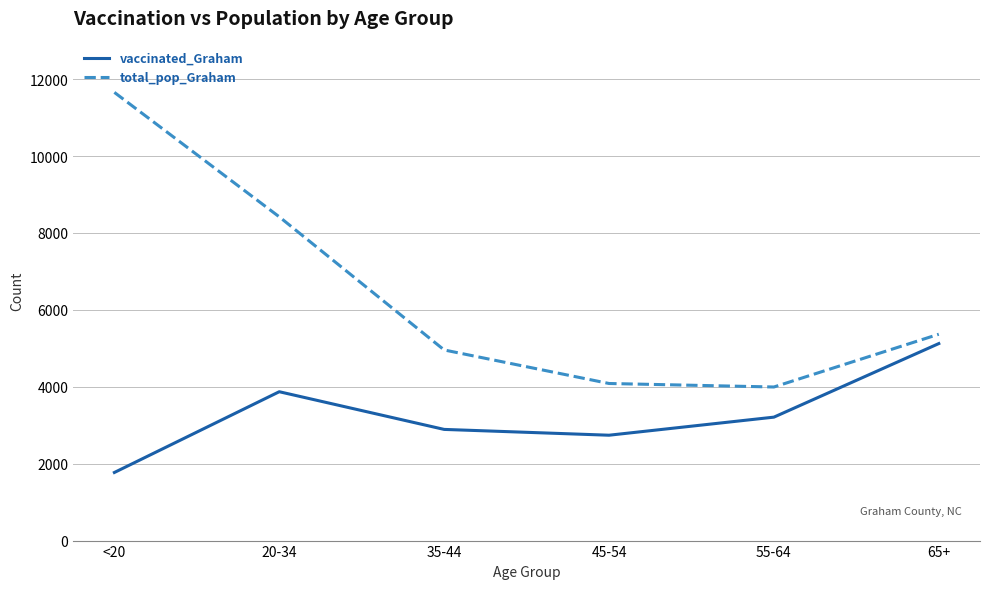

What is the maximum value for total_pop_Graham?

11655